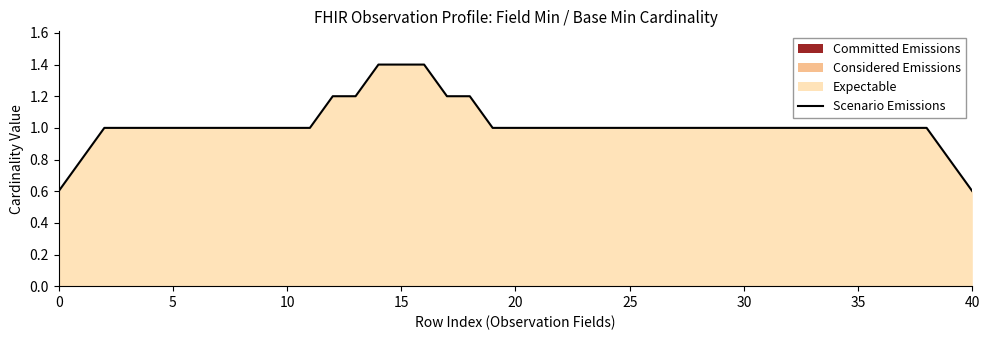

What is the maximum value for Scenario Emissions?

1.4